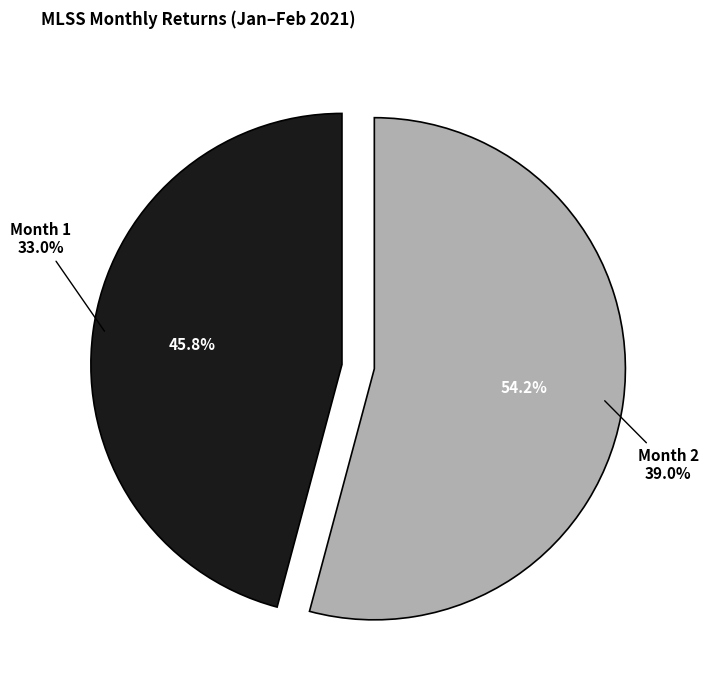

Is the sum of 2 and 1 greater than half?

Yes